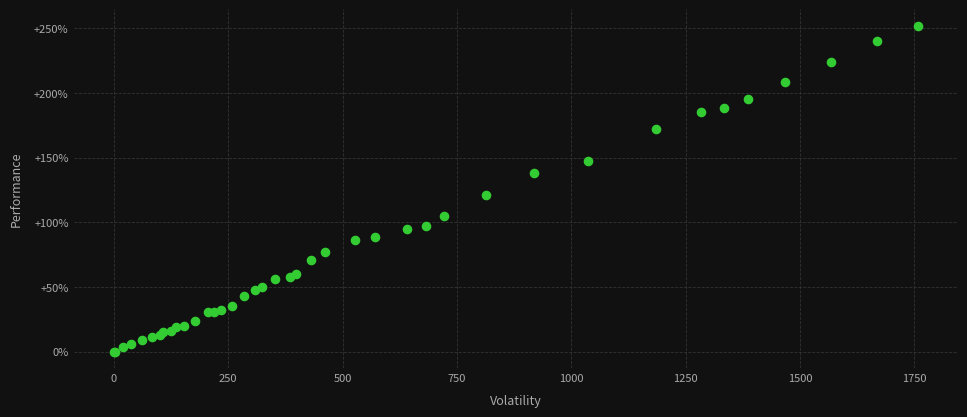

What Y value in the scatter plot is closest to 126?

121